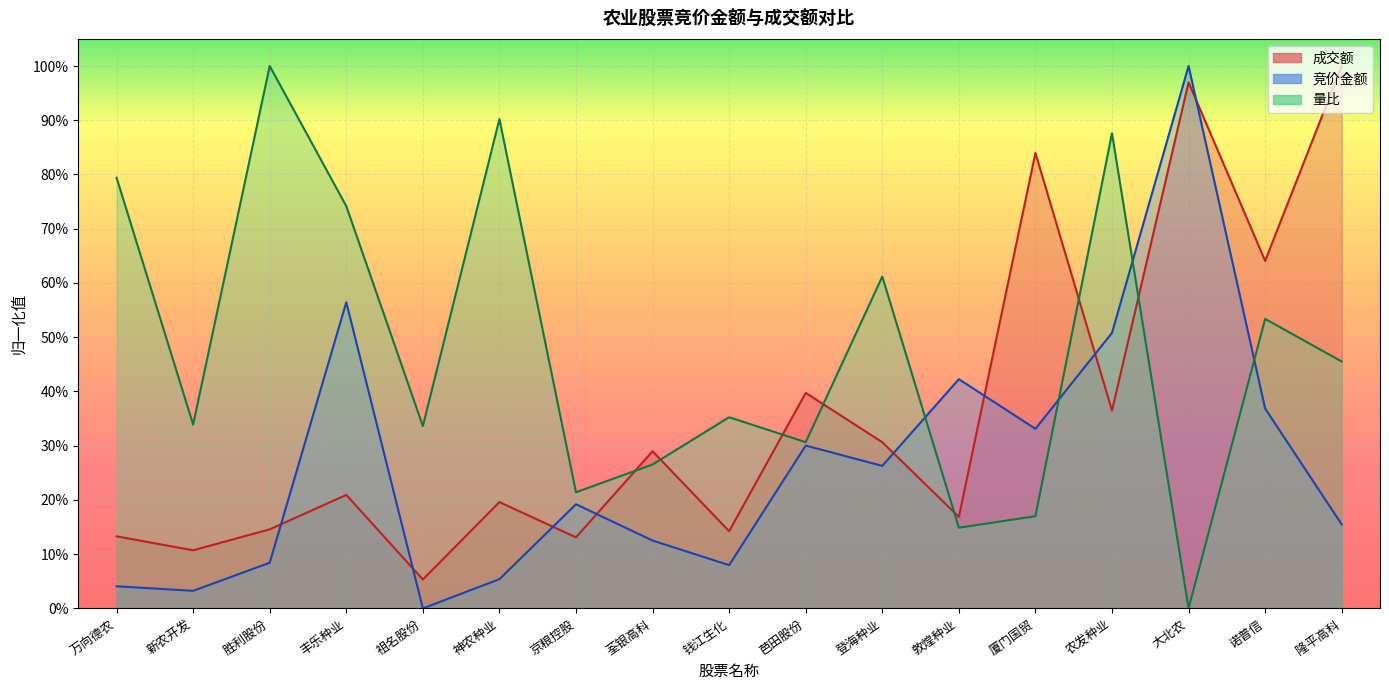

True or false: 量比 has a value of 0.4 at 胜利股份.

False